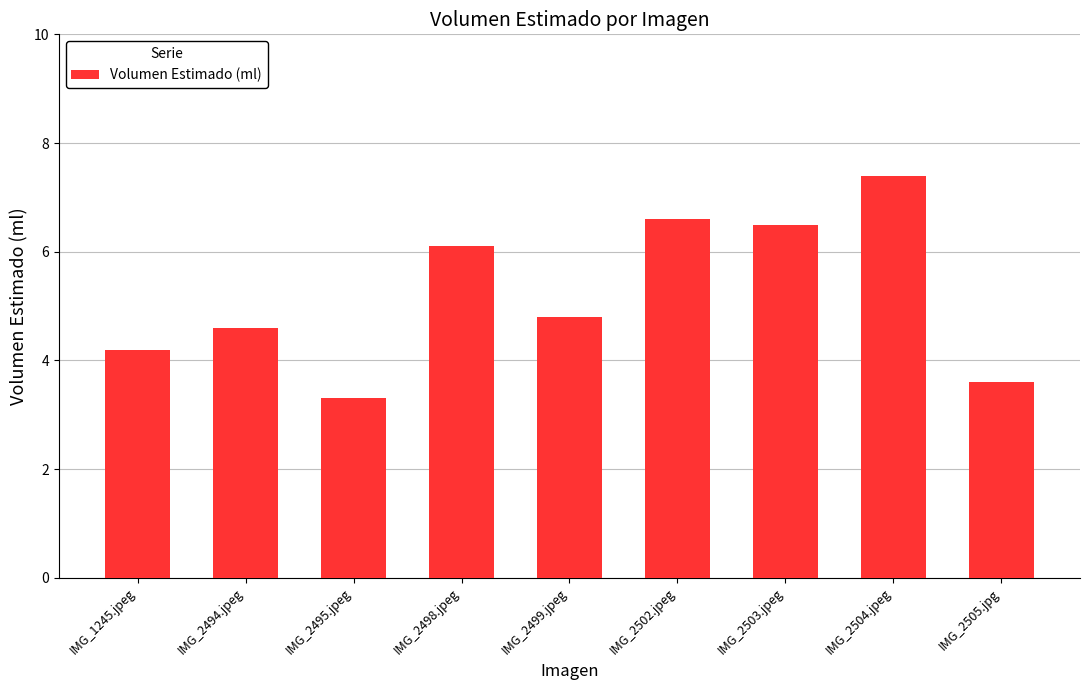

Rank the categories by value from lowest to highest.

IMG_2495.jpeg, IMG_2505.jpg, IMG_1245.jpeg, IMG_2494.jpeg, IMG_2499.jpeg, IMG_2498.jpeg, IMG_2503.jpeg, IMG_2502.jpeg, IMG_2504.jpeg